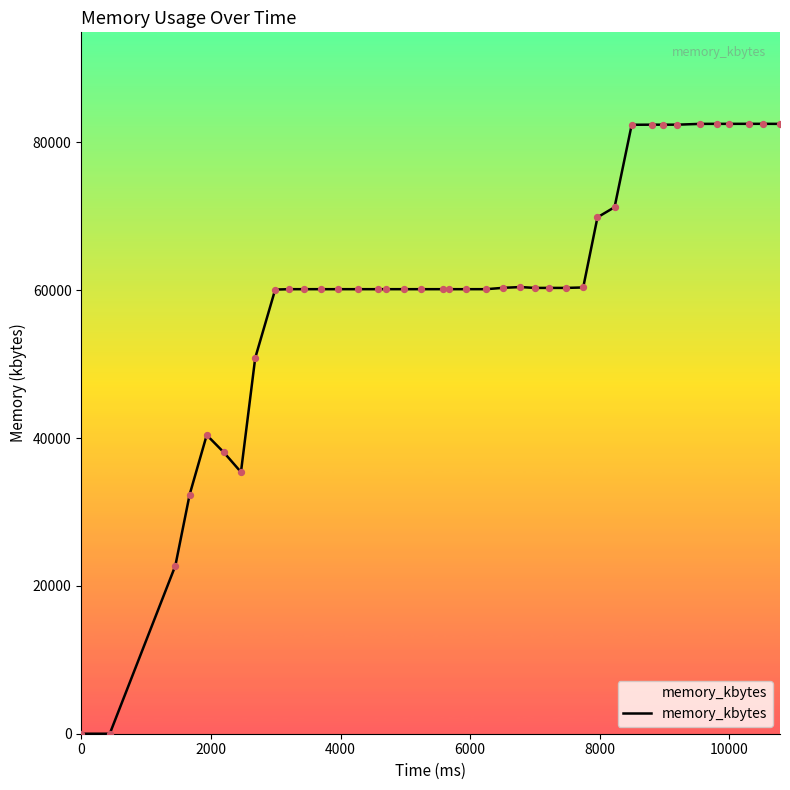

What is the difference between the maximum and minimum values?

82516